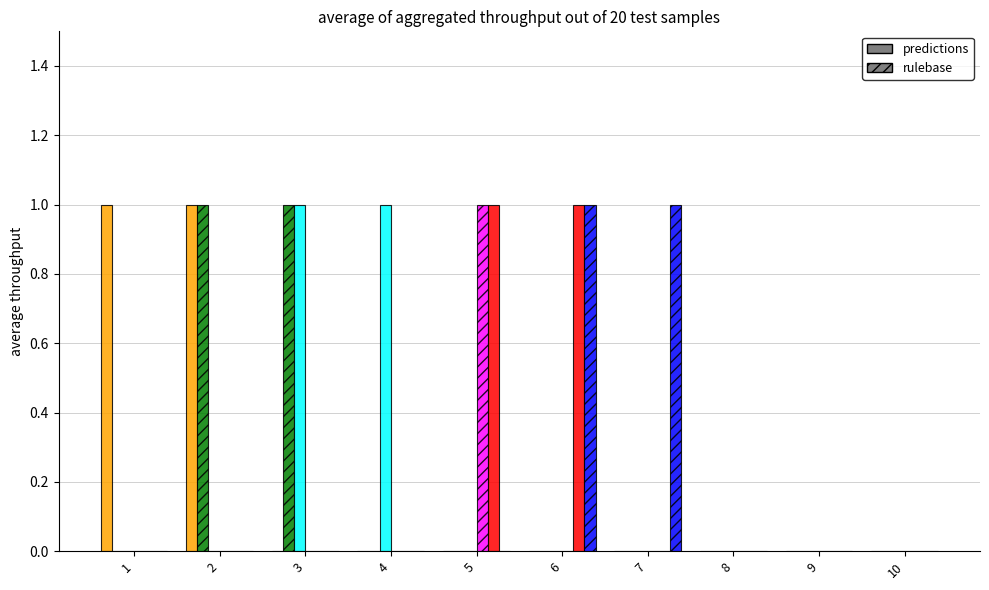

Count the number of categories in the chart.

10